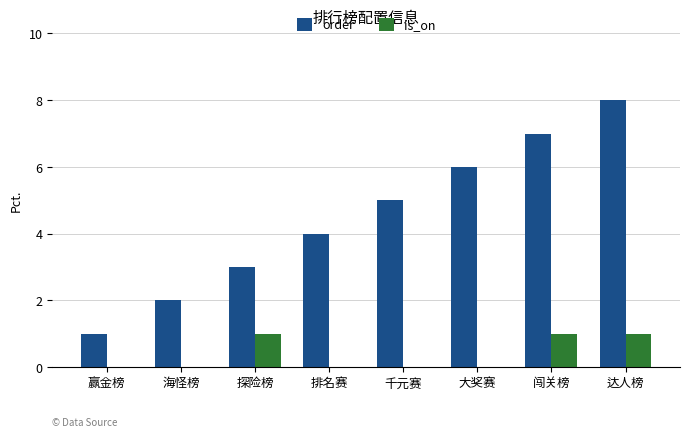

What is the greatest value displayed?

8